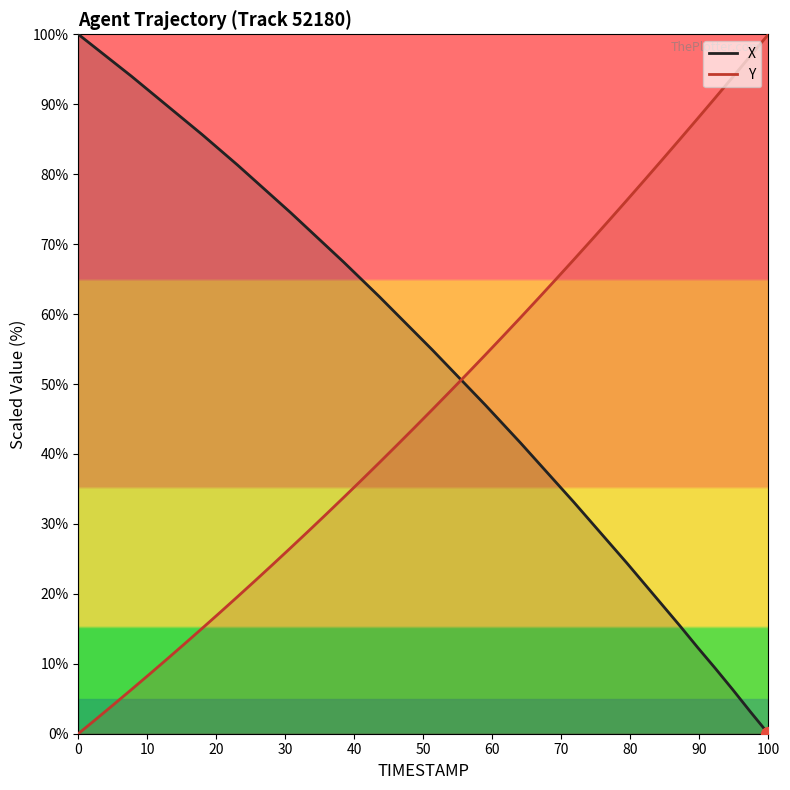

True or false: X and Y intersect in this chart.

True